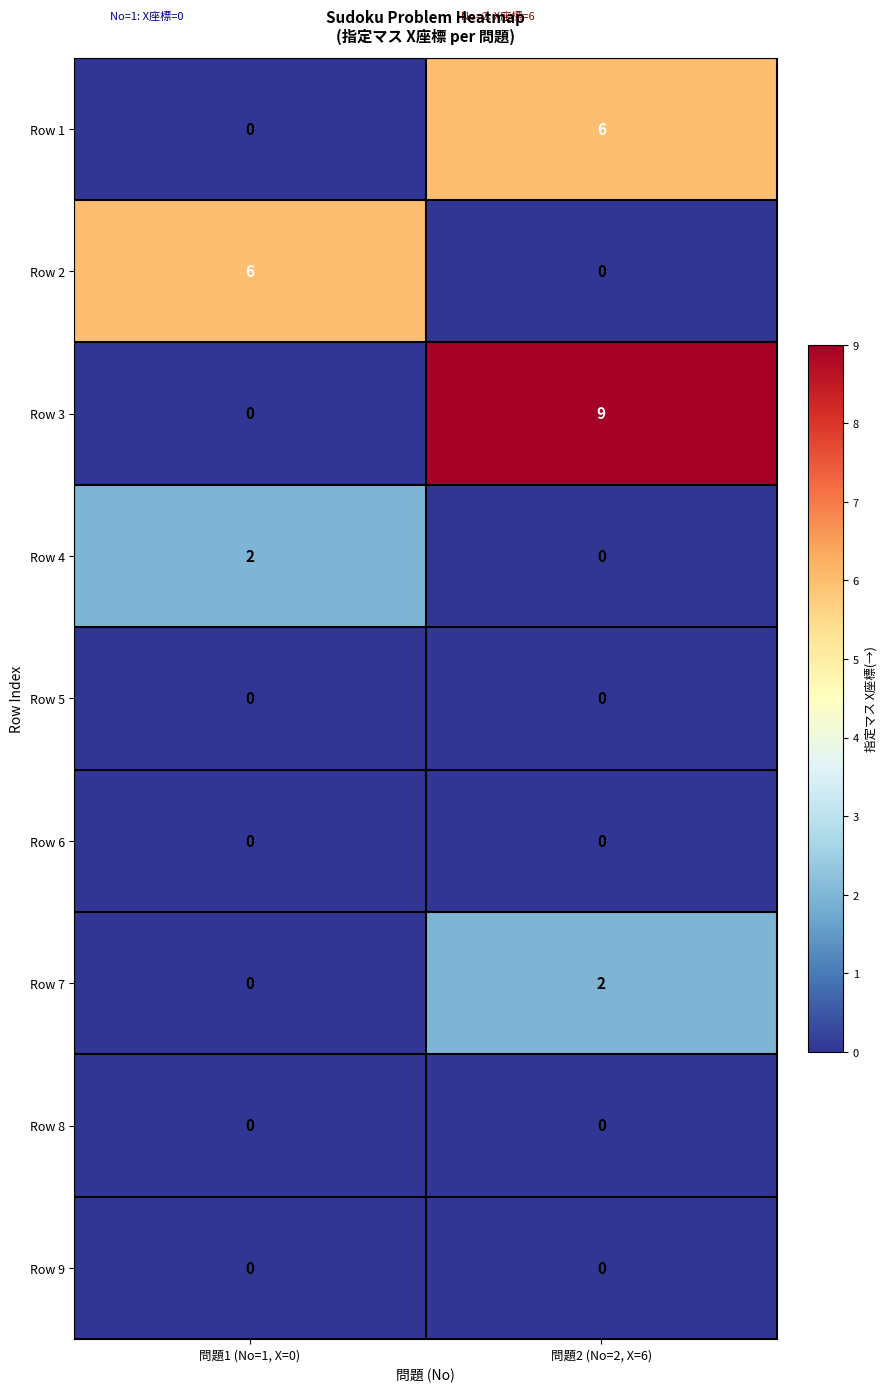

Between 問題1 (No=1, X=0) and 問題2 (No=2, X=6), which series saw the biggest shift?

Row 3